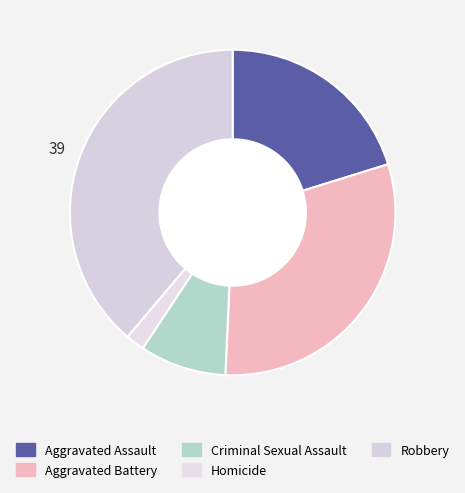

To the nearest percent, what is the difference between the Aggravated Assault and Criminal Sexual Assault slice percentages?

12%